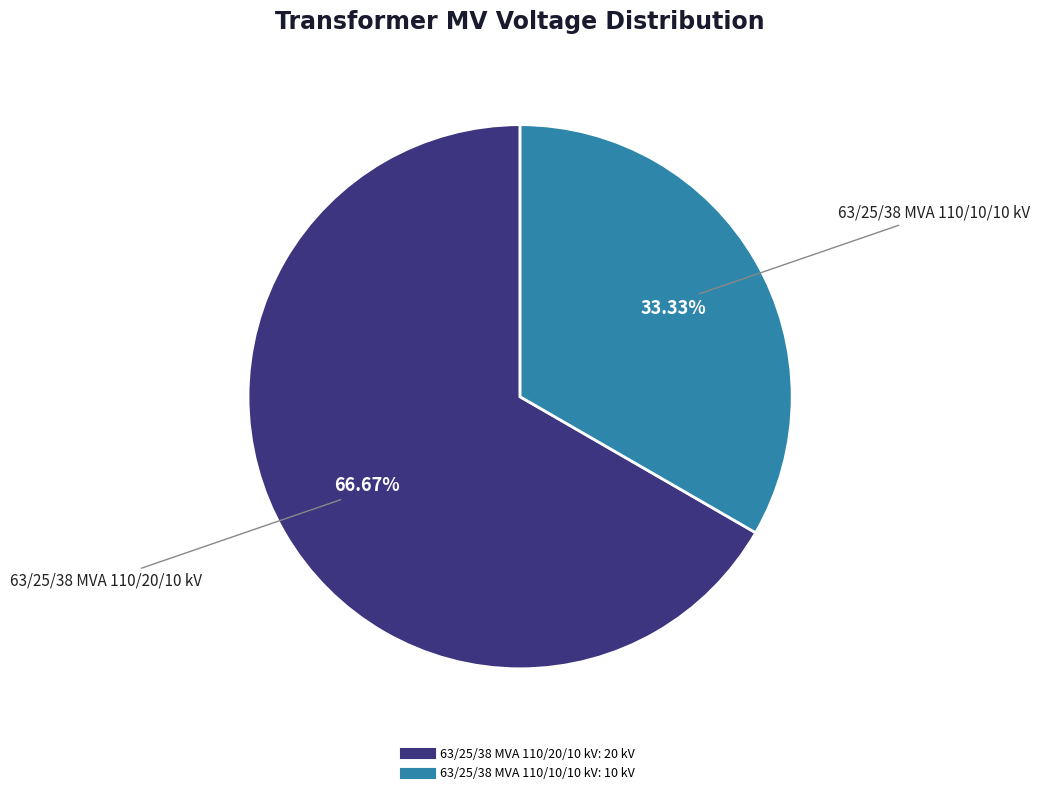

What is the largest slice in the pie chart?

63/25/38 MVA 110/20/10 kV